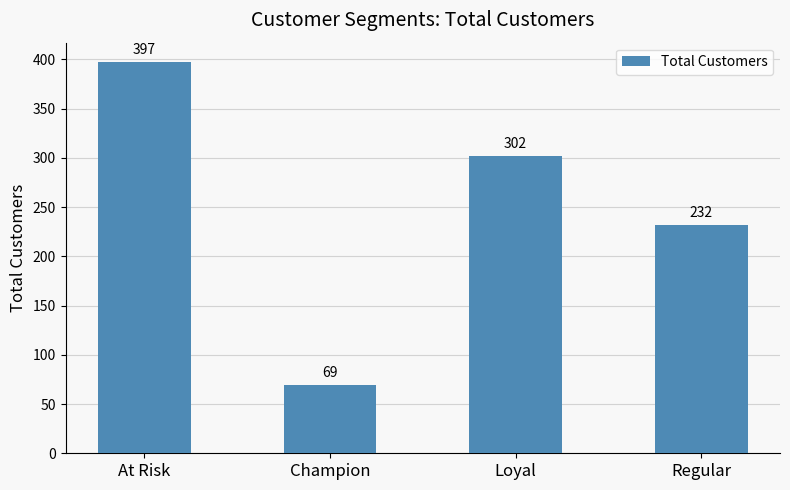

What value does the data have at Regular?

232